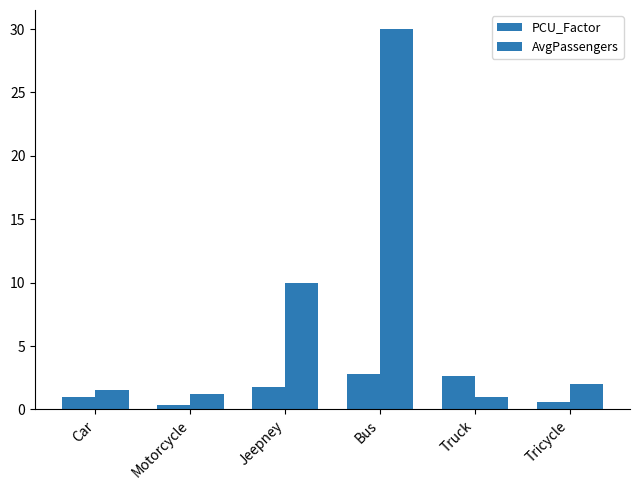

True or false: PCU_Factor has a value of 0.2 at Motorcycle.

False